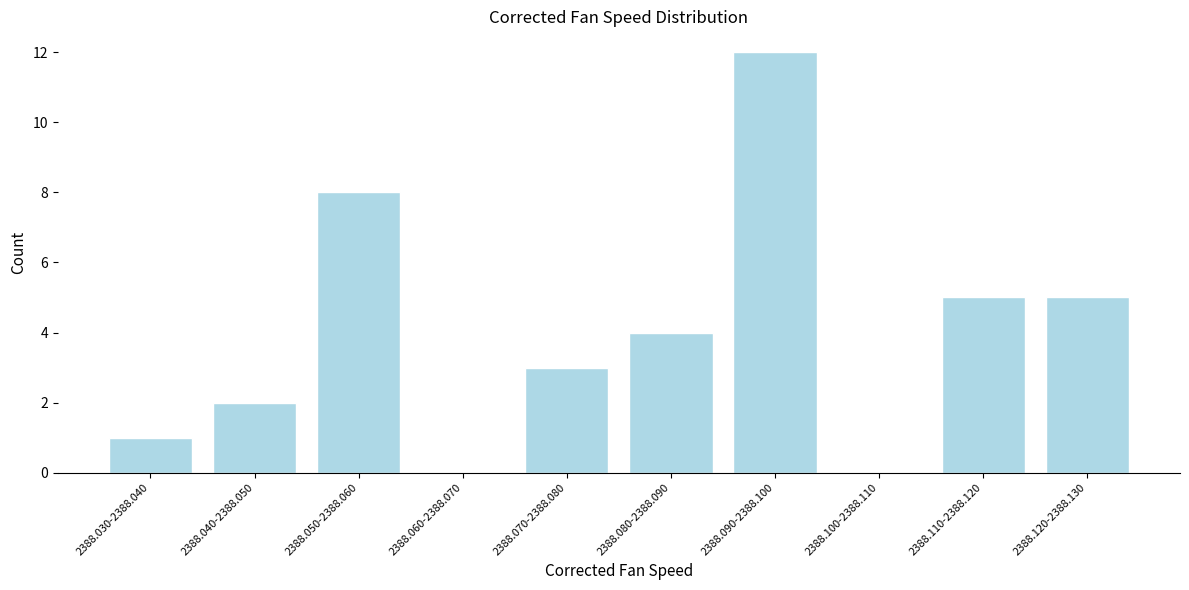

Reading left to right, transcribe all the data shown in this chart.

2388.030-2388.040=1	2388.040-2388.050=2	2388.050-2388.060=8	2388.060-2388.070=0	2388.070-2388.080=3	2388.080-2388.090=4	2388.090-2388.100=12	2388.100-2388.110=0	2388.110-2388.120=5	2388.120-2388.130=5